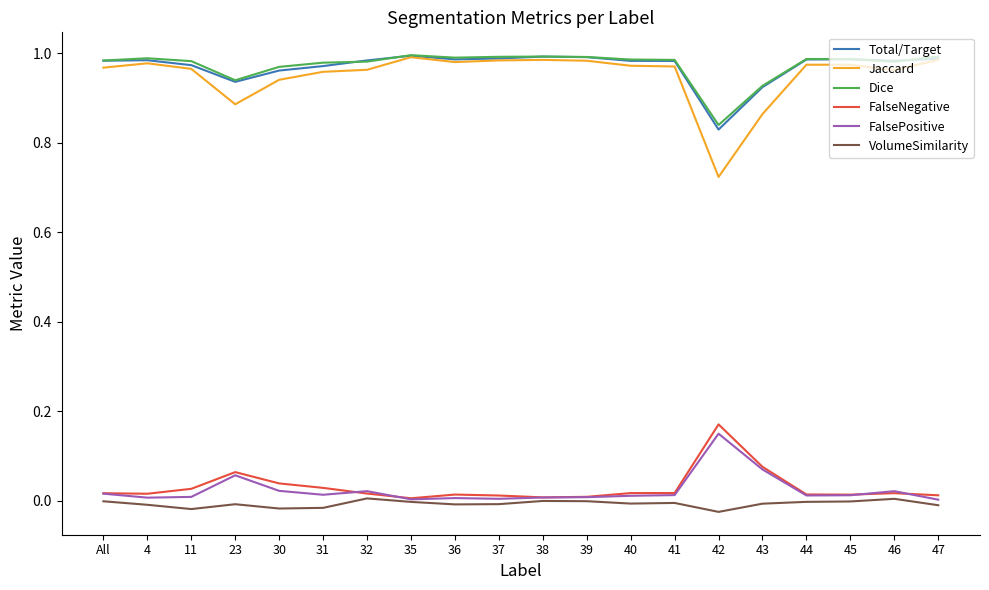

Between 23 and 36, which series saw the biggest shift?

Jaccard